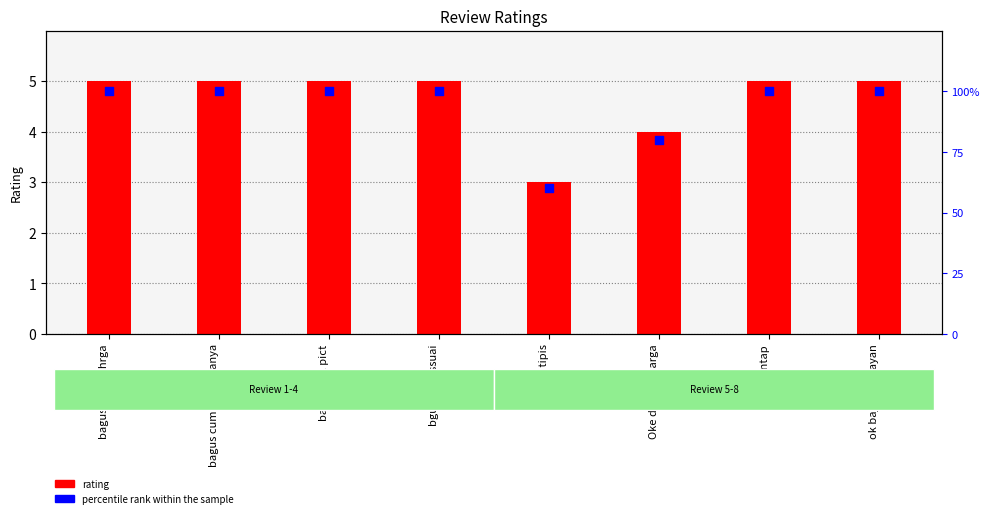

What is the total value across all series at mantap?

105